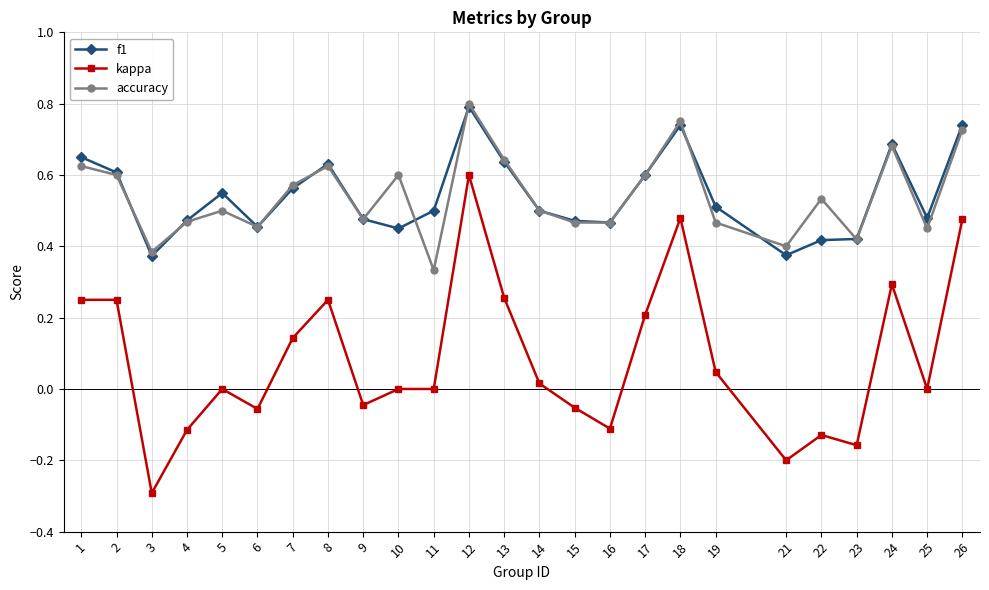

What is the minimum value shown in the chart?

-0.3